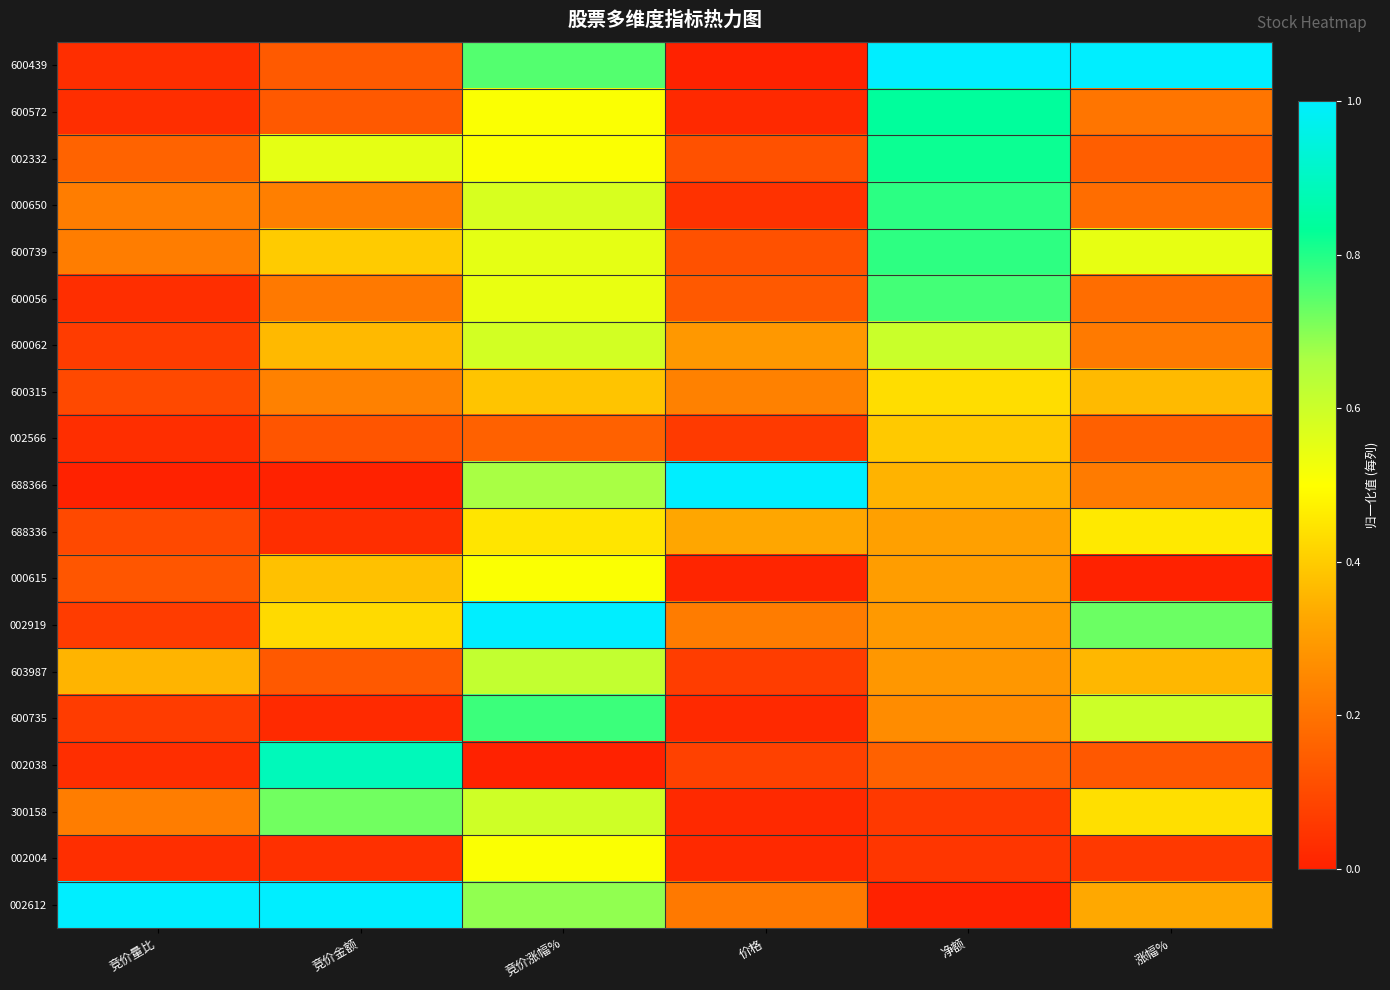

Reading left to right, list all the values displayed in this chart.

600439: 竞价量比=0.0	竞价金额=0.1	竞价涨幅%=0.8	价格=0.0	净额=1.0	涨幅%=1.0
600572: 竞价量比=0.0	竞价金额=0.1	竞价涨幅%=0.5	价格=0.0	净额=0.8	涨幅%=0.2
002332: 竞价量比=0.2	竞价金额=0.6	竞价涨幅%=0.5	价格=0.1	净额=0.8	涨幅%=0.1
000650: 竞价量比=0.2	竞价金额=0.2	竞价涨幅%=0.6	价格=0.0	净额=0.8	涨幅%=0.2
600739: 竞价量比=0.2	竞价金额=0.4	竞价涨幅%=0.5	价格=0.1	净额=0.8	涨幅%=0.5
600056: 竞价量比=0.0	竞价金额=0.2	竞价涨幅%=0.5	价格=0.1	净额=0.8	涨幅%=0.2
600062: 竞价量比=0.1	竞价金额=0.4	竞价涨幅%=0.6	价格=0.3	净额=0.6	涨幅%=0.2
600315: 竞价量比=0.1	竞价金额=0.2	竞价涨幅%=0.4	价格=0.2	净额=0.4	涨幅%=0.4
002566: 竞价量比=0.0	竞价金额=0.1	竞价涨幅%=0.2	价格=0.1	净额=0.4	涨幅%=0.2
688366: 竞价量比=0.0	竞价金额=0.0	竞价涨幅%=0.7	价格=1.0	净额=0.4	涨幅%=0.2
688336: 竞价量比=0.1	竞价金额=0.0	竞价涨幅%=0.5	价格=0.3	净额=0.3	涨幅%=0.5
000615: 竞价量比=0.1	竞价金额=0.4	竞价涨幅%=0.5	价格=0.0	净额=0.3	涨幅%=0.0
002919: 竞价量比=0.1	竞价金额=0.4	竞价涨幅%=1.0	价格=0.2	净额=0.3	涨幅%=0.7
603987: 竞价量比=0.4	竞价金额=0.1	竞价涨幅%=0.6	价格=0.1	净额=0.3	涨幅%=0.4
600735: 竞价量比=0.1	竞价金额=0.0	竞价涨幅%=0.8	价格=0.0	净额=0.3	涨幅%=0.6
002038: 竞价量比=0.0	竞价金额=0.9	竞价涨幅%=0.0	价格=0.1	净额=0.2	涨幅%=0.1
300158: 竞价量比=0.2	竞价金额=0.7	竞价涨幅%=0.6	价格=0.0	净额=0.1	涨幅%=0.4
002004: 竞价量比=0.0	竞价金额=0.0	竞价涨幅%=0.5	价格=0.0	净额=0.1	涨幅%=0.1
002612: 竞价量比=1.0	竞价金额=1.0	竞价涨幅%=0.7	价格=0.2	净额=0.0	涨幅%=0.3